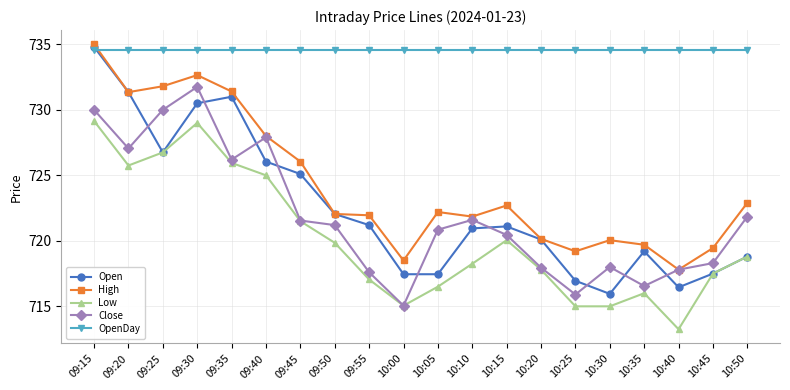

Which series has the largest range (max minus min)?

Open